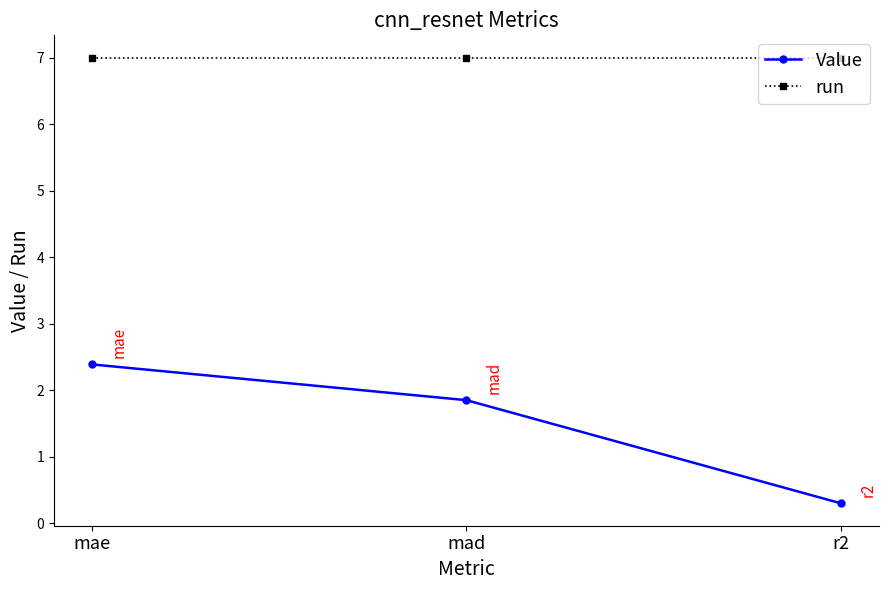

Is this an area chart (filled region under the line)?

No